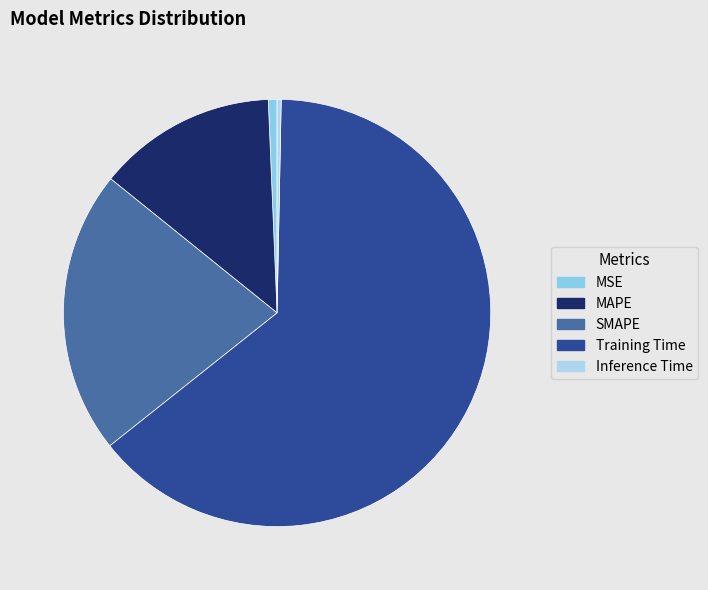

Is the sum of MSE and Training Time greater than half?

Yes